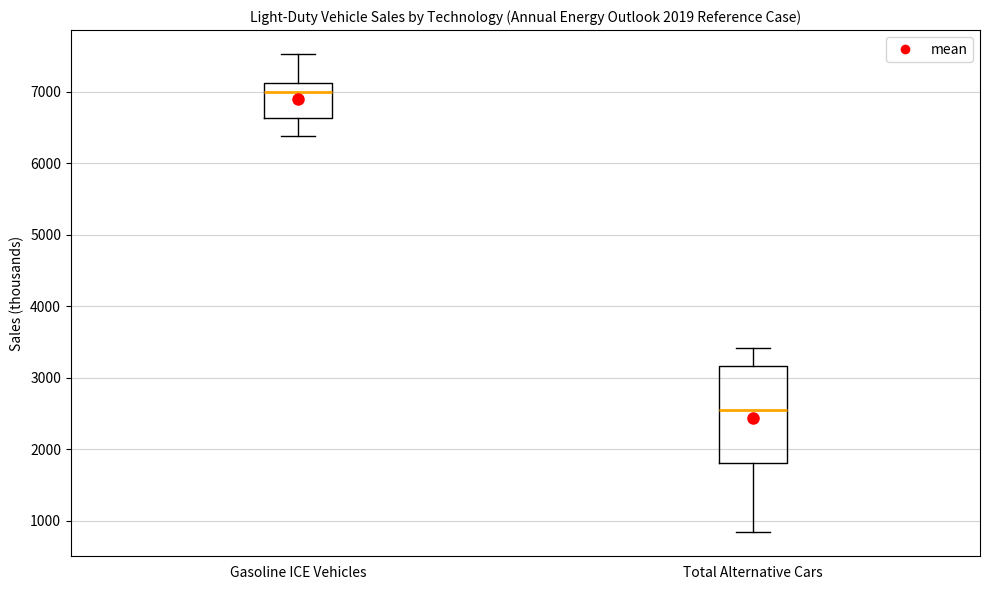

Which box's median line is the highest?

Gasoline ICE Vehicles